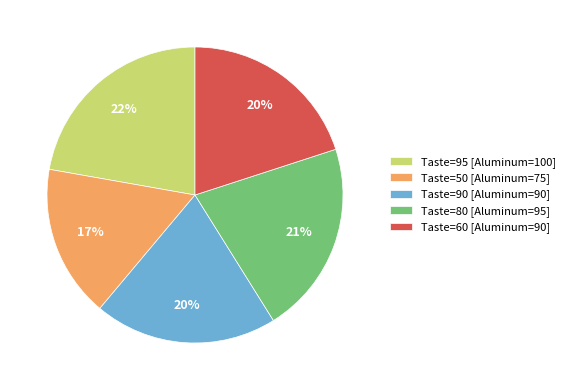

How many slices are in this pie chart?

5